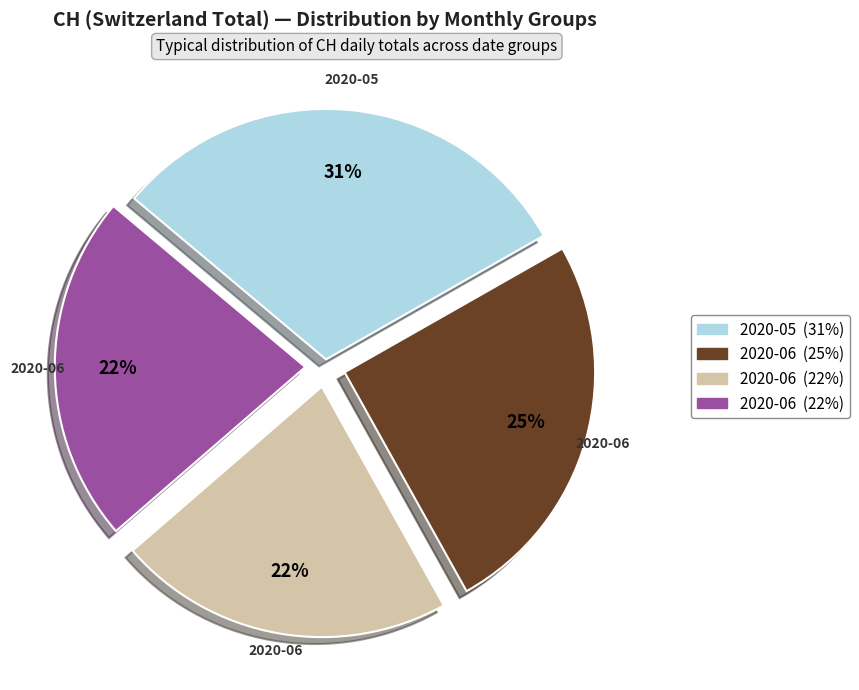

Is there any slice that represents more than half of the pie?

No